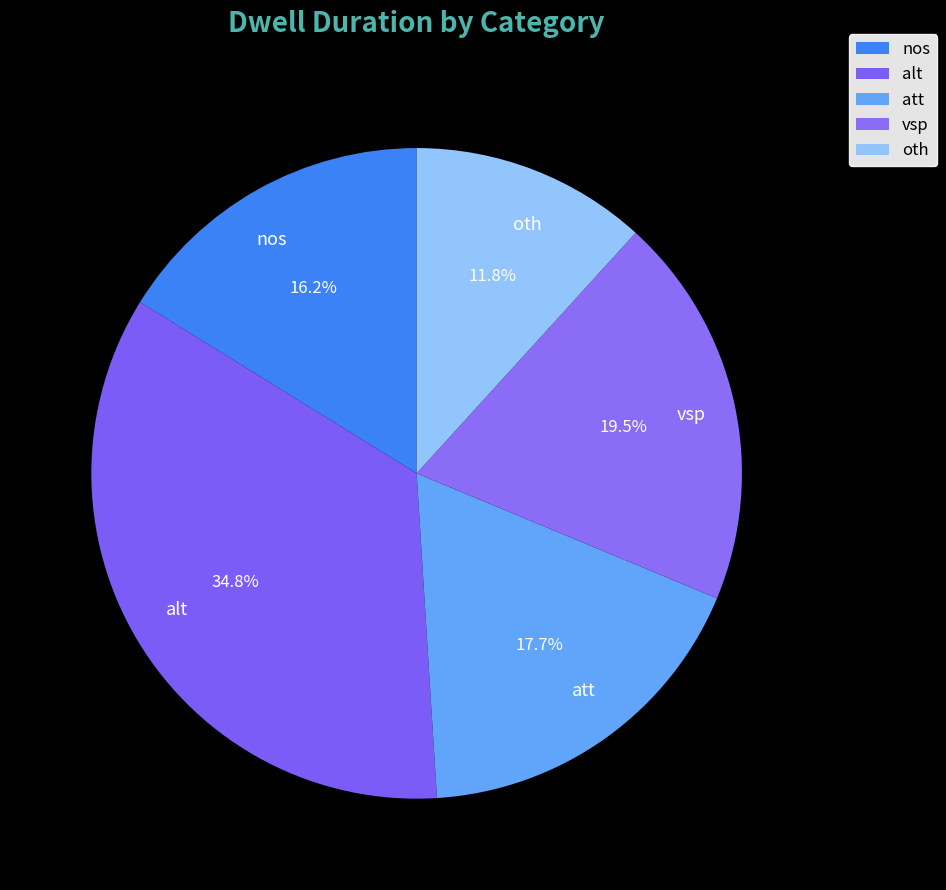

How many segments does this pie chart have?

5